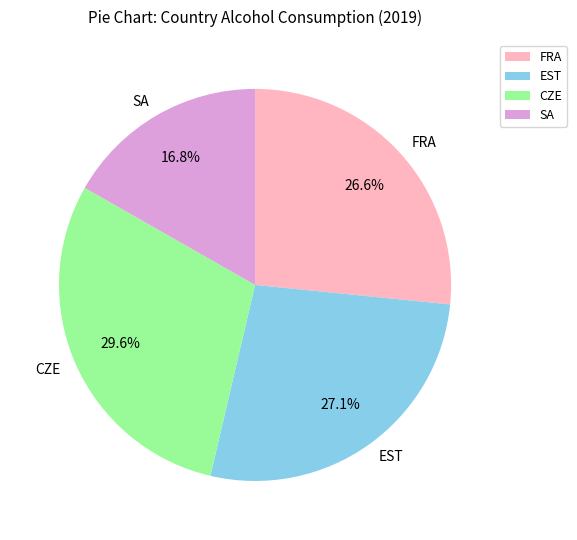

Does any single category account for the majority?

No